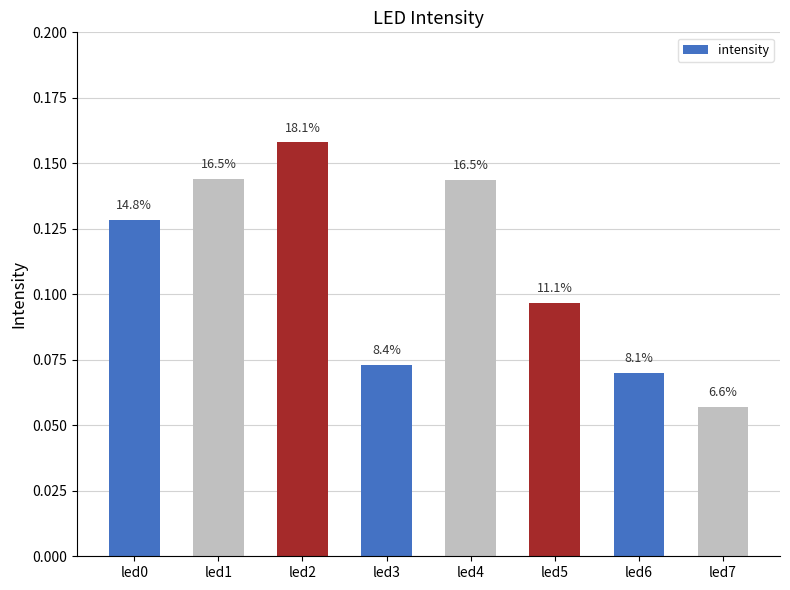

Does the chart contain any negative values?

No